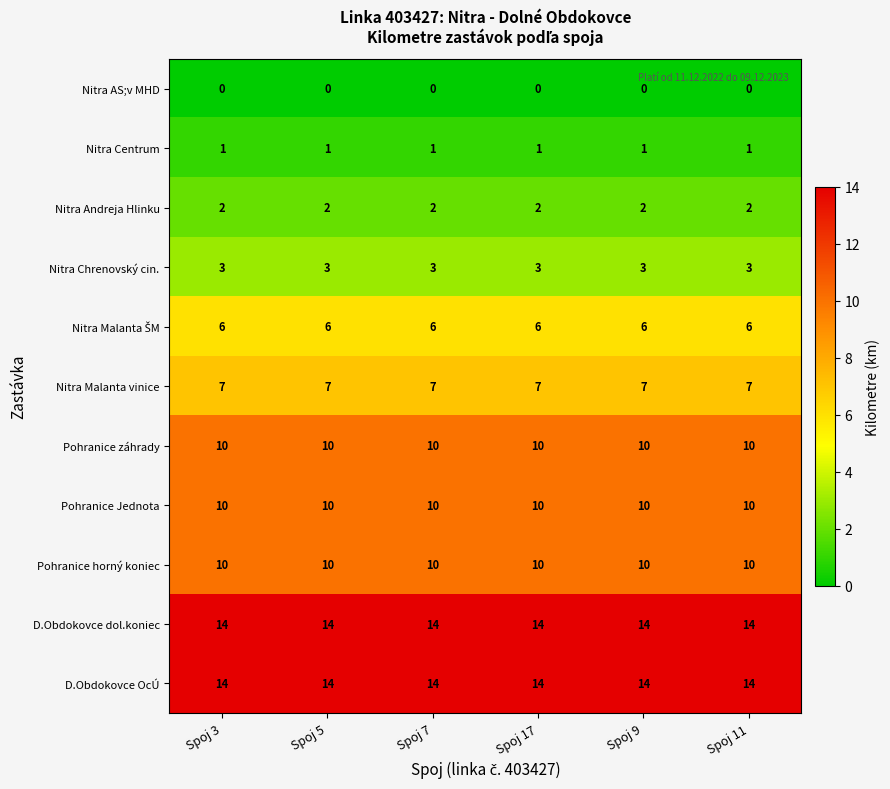

True or false: Pohranice Jednota has a value of 6 at Spoj 9.

False